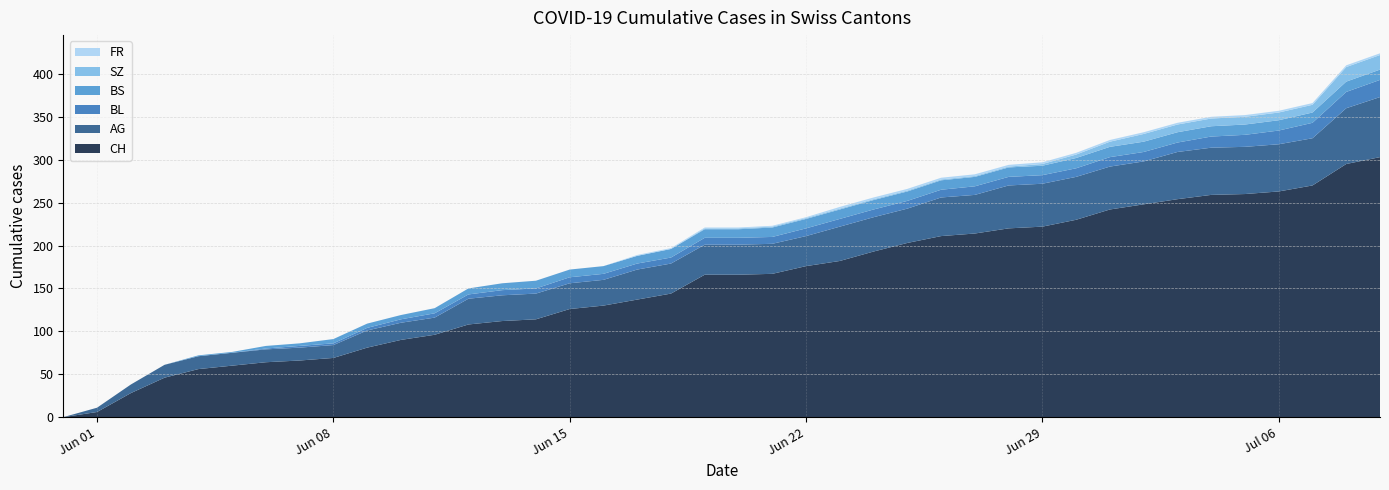

Reading left to right, list all the values displayed in this chart.

CH: 2020-05-31=0	2020-06-01=6	2020-06-02=28	2020-06-03=46	2020-06-04=56	2020-06-05=60	2020-06-06=64	2020-06-07=66	2020-06-08=69	2020-06-09=81	2020-06-10=90	2020-06-11=96	2020-06-12=108	2020-06-13=112	2020-06-14=114	2020-06-15=126	2020-06-16=130	2020-06-17=137	2020-06-18=144	2020-06-19=166	2020-06-20=166	2020-06-21=167	2020-06-22=176	2020-06-23=182	2020-06-24=193	2020-06-25=203	2020-06-26=211	2020-06-27=214	2020-06-28=220	2020-06-29=222	2020-06-30=230	2020-07-01=242	2020-07-02=248	2020-07-03=254	2020-07-04=259	2020-07-05=260	2020-07-06=263	2020-07-07=270	2020-07-08=295	2020-07-09=303
AG: 2020-05-31=0	2020-06-01=5	2020-06-02=10	2020-06-03=15	2020-06-04=15	2020-06-05=15	2020-06-06=15	2020-06-07=15	2020-06-08=15	2020-06-09=20	2020-06-10=20	2020-06-11=20	2020-06-12=30	2020-06-13=30	2020-06-14=30	2020-06-15=30	2020-06-16=30	2020-06-17=35	2020-06-18=35	2020-06-19=35	2020-06-20=35	2020-06-21=35	2020-06-22=35	2020-06-23=40	2020-06-24=40	2020-06-25=40	2020-06-26=45	2020-06-27=45	2020-06-28=50	2020-06-29=50	2020-06-30=50	2020-07-01=50	2020-07-02=50	2020-07-03=55	2020-07-04=55	2020-07-05=55	2020-07-06=55	2020-07-07=55	2020-07-08=65	2020-07-09=70
BL: 2020-05-31=0	2020-06-01=0	2020-06-02=0	2020-06-03=0	2020-06-04=0	2020-06-05=0	2020-06-06=1	2020-06-07=2	2020-06-08=2	2020-06-09=3	2020-06-10=4	2020-06-11=5	2020-06-12=5	2020-06-13=6	2020-06-14=6	2020-06-15=7	2020-06-16=7	2020-06-17=7	2020-06-18=7	2020-06-19=8	2020-06-20=8	2020-06-21=8	2020-06-22=9	2020-06-23=9	2020-06-24=9	2020-06-25=9	2020-06-26=9	2020-06-27=10	2020-06-28=10	2020-06-29=10	2020-06-30=10	2020-07-01=11	2020-07-02=11	2020-07-03=11	2020-07-04=13	2020-07-05=14	2020-07-06=16	2020-07-07=18	2020-07-08=19	2020-07-09=20
BS: 2020-05-31=0	2020-06-01=0	2020-06-02=0	2020-06-03=0	2020-06-04=1	2020-06-05=1	2020-06-06=3	2020-06-07=3	2020-06-08=5	2020-06-09=5	2020-06-10=5	2020-06-11=6	2020-06-12=7	2020-06-13=8	2020-06-14=9	2020-06-15=9	2020-06-16=9	2020-06-17=9	2020-06-18=10	2020-06-19=10	2020-06-20=10	2020-06-21=11	2020-06-22=11	2020-06-23=11	2020-06-24=11	2020-06-25=11	2020-06-26=11	2020-06-27=11	2020-06-28=11	2020-06-29=11	2020-06-30=12	2020-07-01=12	2020-07-02=12	2020-07-03=12	2020-07-04=12	2020-07-05=12	2020-07-06=12	2020-07-07=12	2020-07-08=12	2020-07-09=12
SZ: 2020-05-31=0	2020-06-01=0	2020-06-02=0	2020-06-03=0	2020-06-04=0	2020-06-05=0	2020-06-06=0	2020-06-07=0	2020-06-08=0	2020-06-09=0	2020-06-10=0	2020-06-11=0	2020-06-12=0	2020-06-13=0	2020-06-14=0	2020-06-15=0	2020-06-16=0	2020-06-17=0	2020-06-18=0	2020-06-19=1	2020-06-20=1	2020-06-21=1	2020-06-22=1	2020-06-23=1	2020-06-24=1	2020-06-25=1	2020-06-26=1	2020-06-27=1	2020-06-28=1	2020-06-29=2	2020-06-30=4	2020-07-01=6	2020-07-02=9	2020-07-03=9	2020-07-04=9	2020-07-05=9	2020-07-06=9	2020-07-07=9	2020-07-08=17	2020-07-09=17
FR: 2020-05-31=0	2020-06-01=0	2020-06-02=0	2020-06-03=0	2020-06-04=0	2020-06-05=0	2020-06-06=0	2020-06-07=0	2020-06-08=0	2020-06-09=0	2020-06-10=0	2020-06-11=0	2020-06-12=0	2020-06-13=0	2020-06-14=0	2020-06-15=0	2020-06-16=0	2020-06-17=1	2020-06-18=1	2020-06-19=1	2020-06-20=1	2020-06-21=1	2020-06-22=1	2020-06-23=2	2020-06-24=2	2020-06-25=2	2020-06-26=2	2020-06-27=2	2020-06-28=2	2020-06-29=2	2020-06-30=2	2020-07-01=2	2020-07-02=2	2020-07-03=2	2020-07-04=2	2020-07-05=2	2020-07-06=2	2020-07-07=2	2020-07-08=2	2020-07-09=2